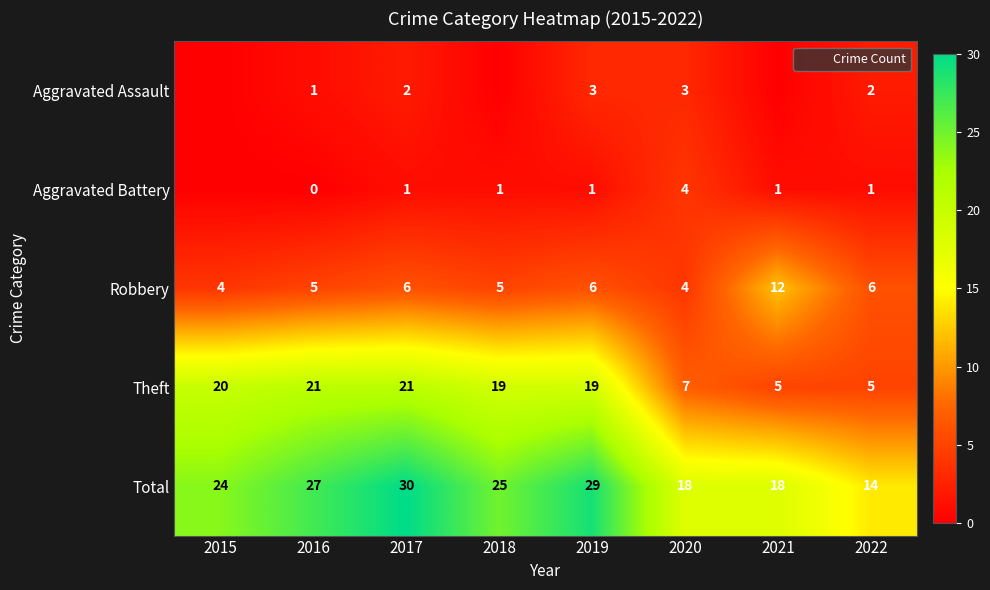

Where does the Theft series first go above 19?

2015